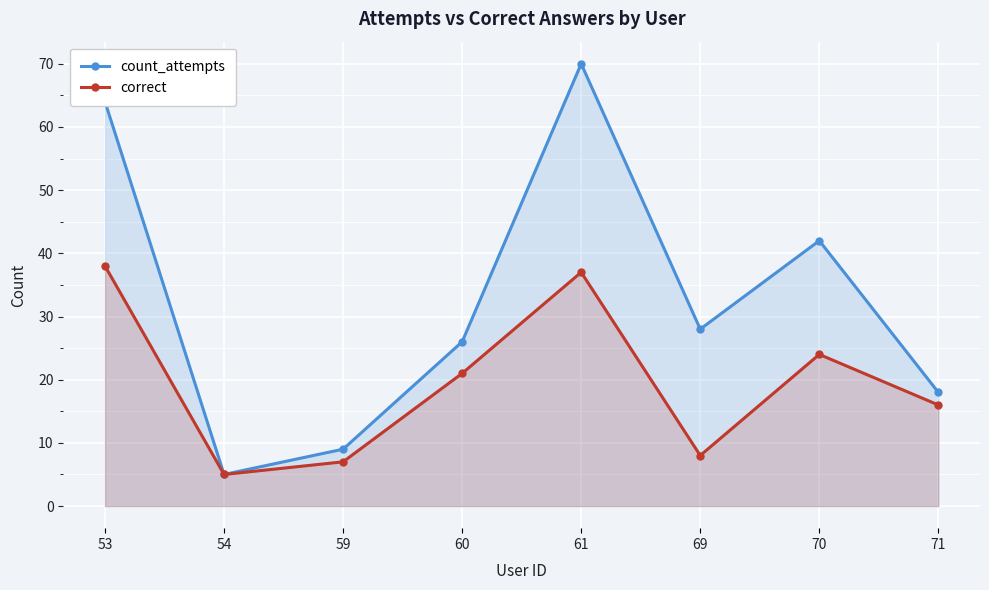

True or false: correct and count_attempts intersect in this chart.

False